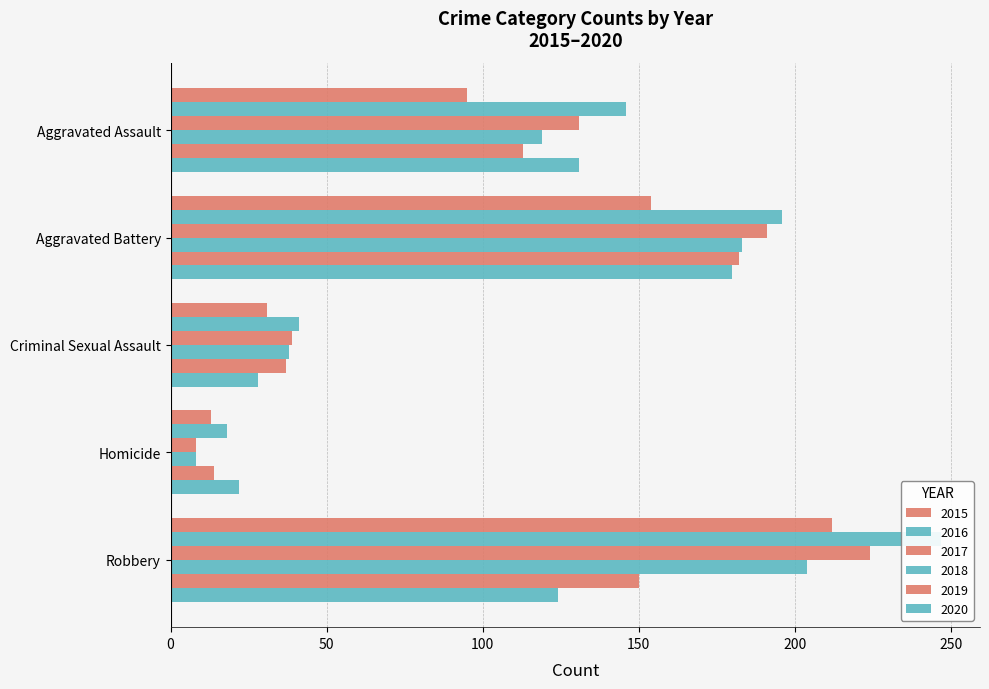

At which category is the sum across all series the highest?

Robbery